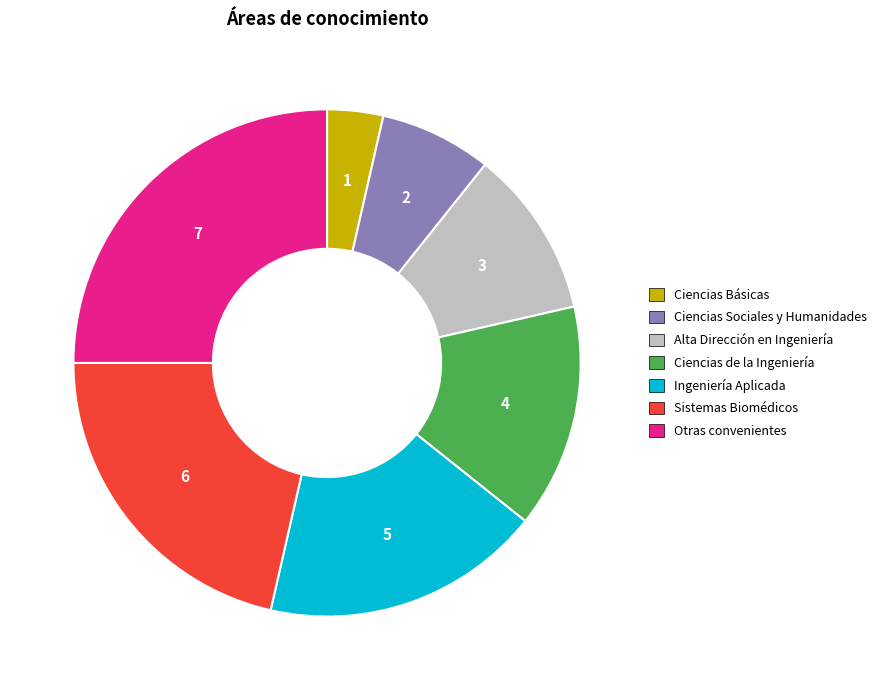

Is the sum of Alta Dirección en Ingeniería and Ciencias Sociales y Humanidades greater than half?

No